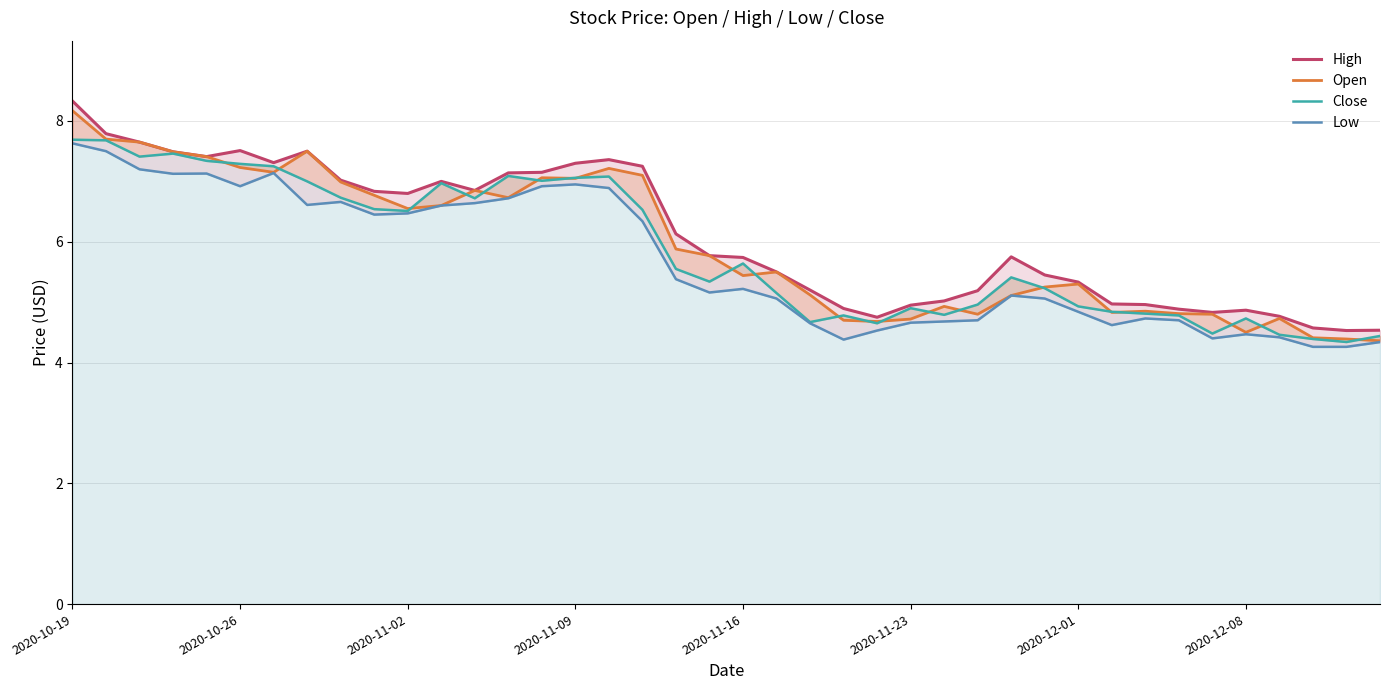

True or false: Close and Low cross at least once.

False